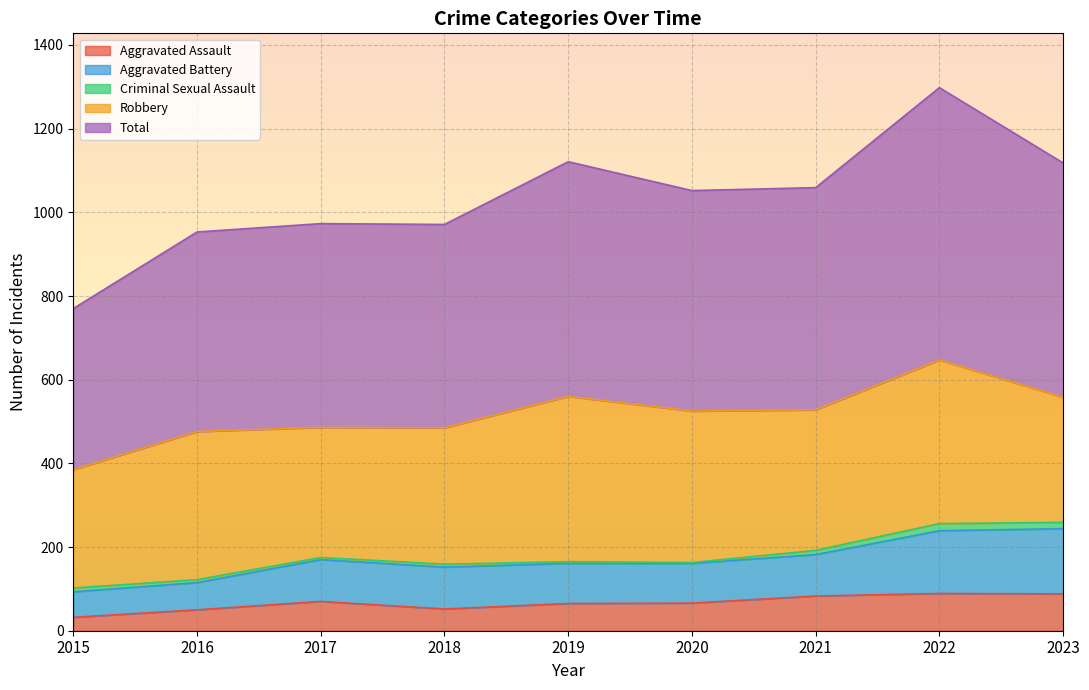

In Aggravated Battery, how many points are lower than both neighbors (excluding endpoints)?

2